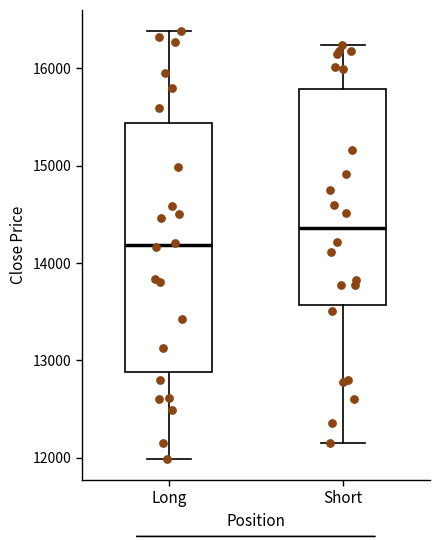

Where does the lower whisker of the box for Long end on the y-axis? The values are not printed on the chart, so give them approximately, as read against the axis.

12000